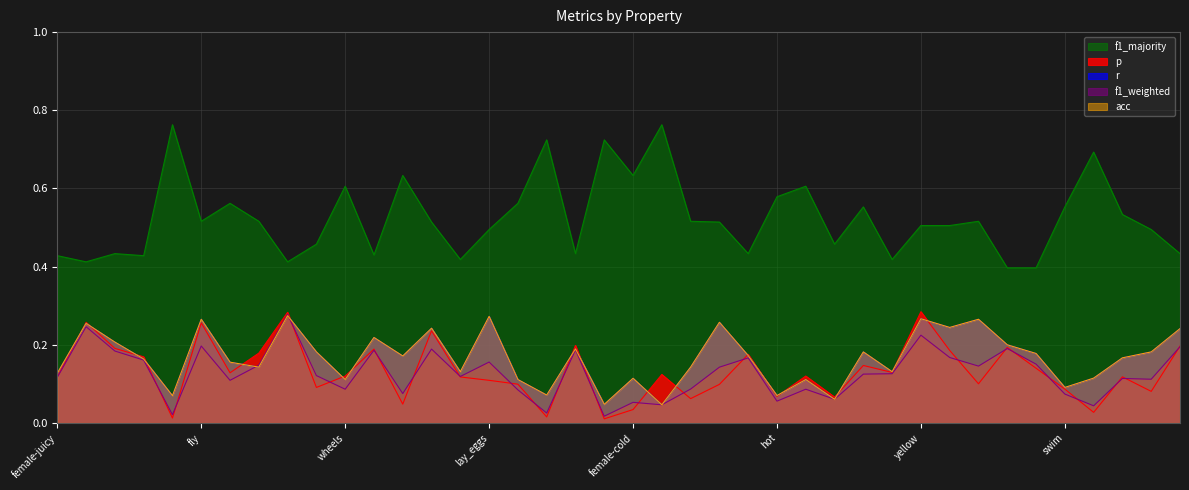

What is the average value of the f1_majority series?

0.5